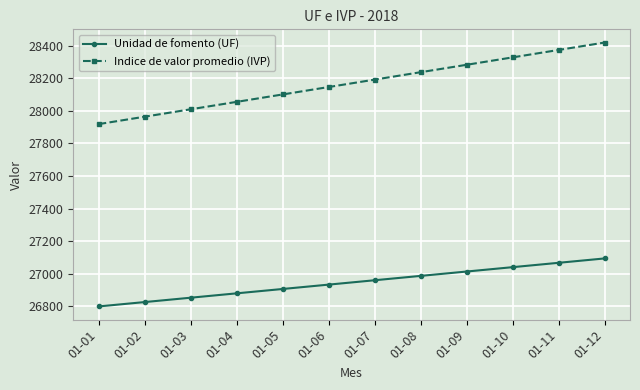

Which series has the largest total across all categories?

Indice de valor promedio (IVP)